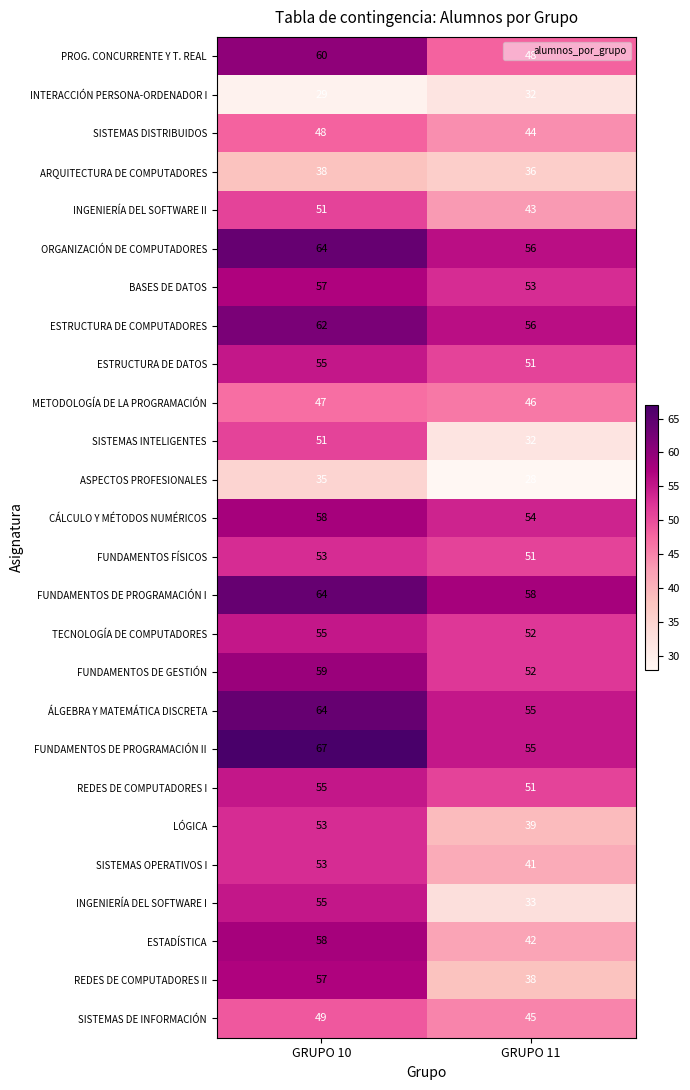

What is the approximate value of PROG. CONCURRENTE Y T. REAL at GRUPO 11?

48